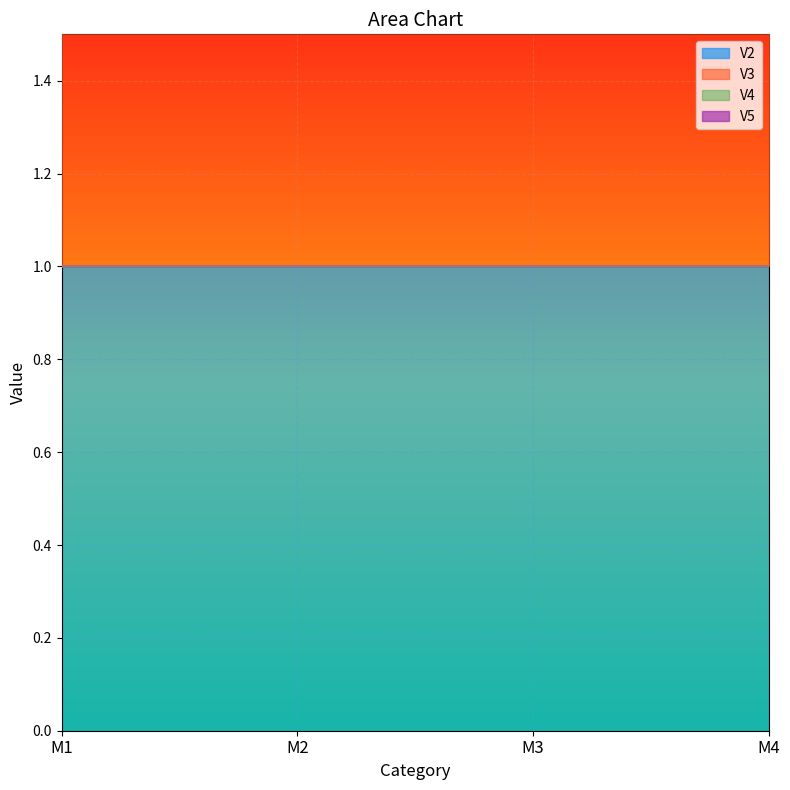

What is the spread (max minus min) of values at M2?

1